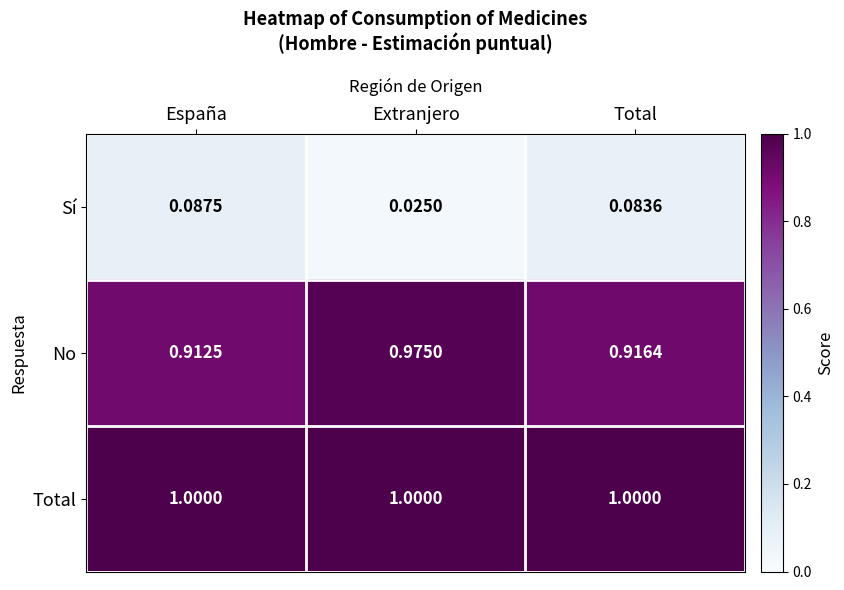

Where is Sí nearest to the value 0?

Extranjero